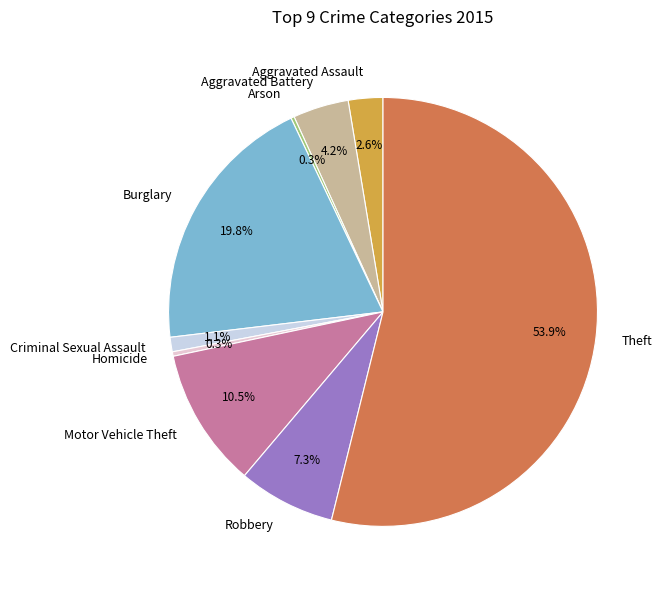

Which slice is the largest?

Theft